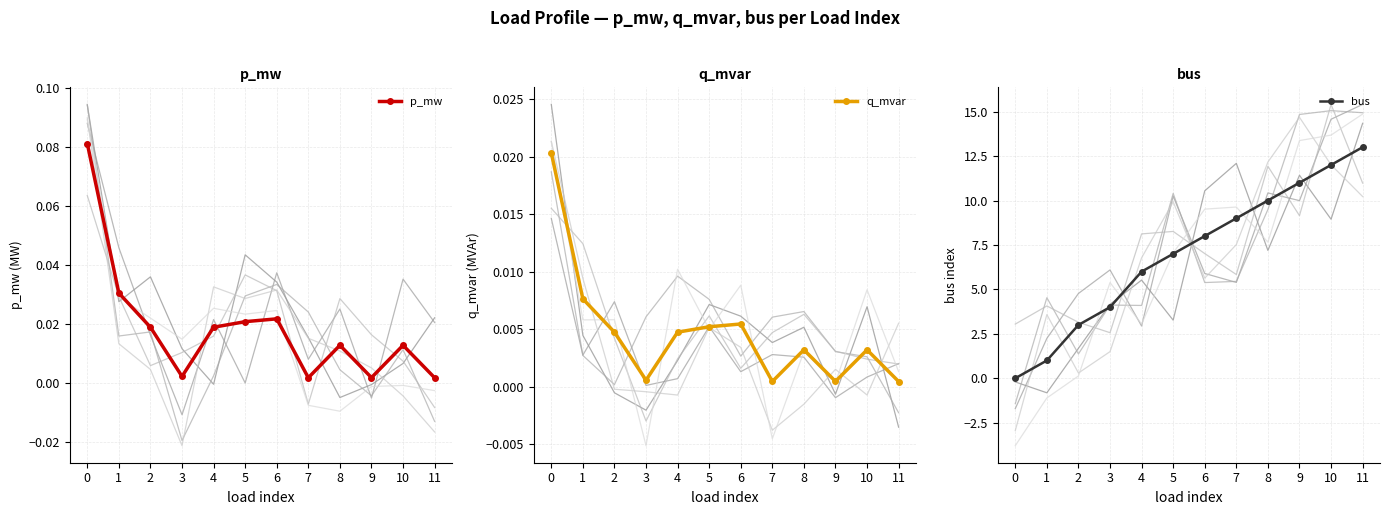

List the series in order of their peak value, lowest first.

q_mvar, p_mw, bus